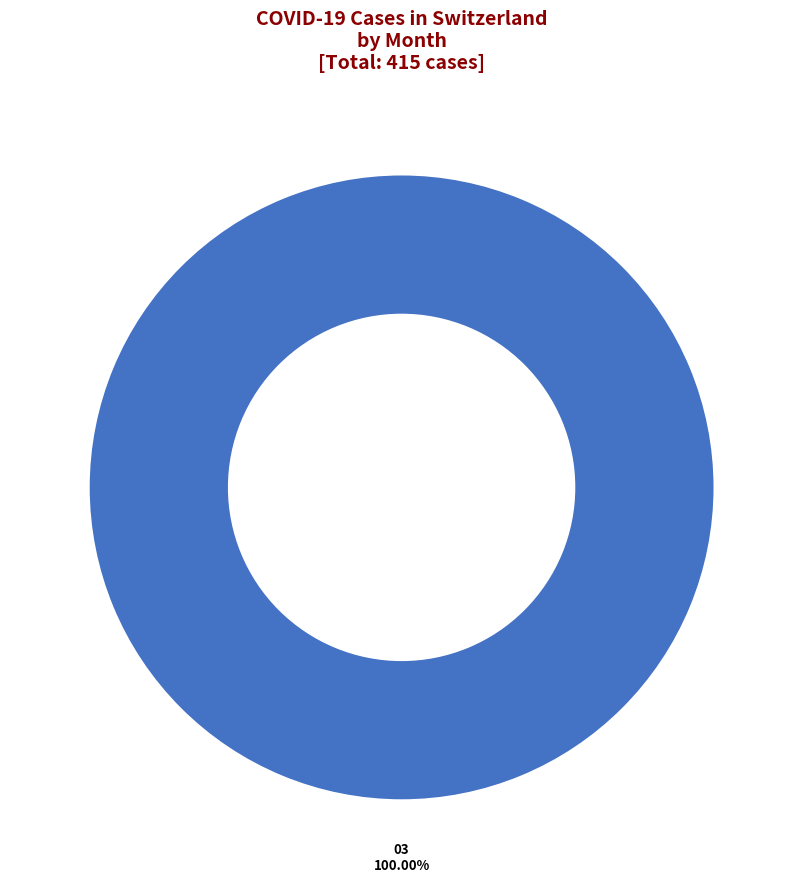

Is there a majority slice in this chart?

Yes